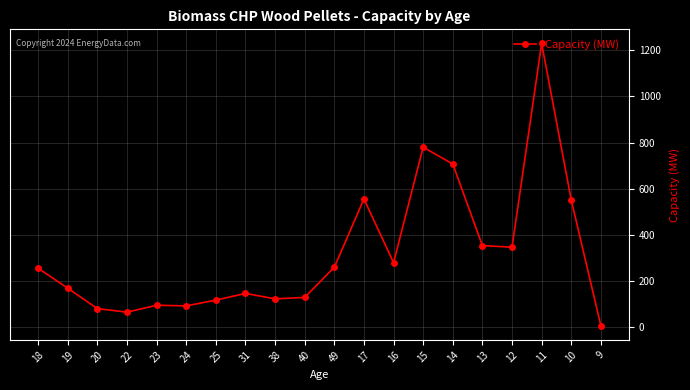

True or false: the data shows 169.4 at 19.

True